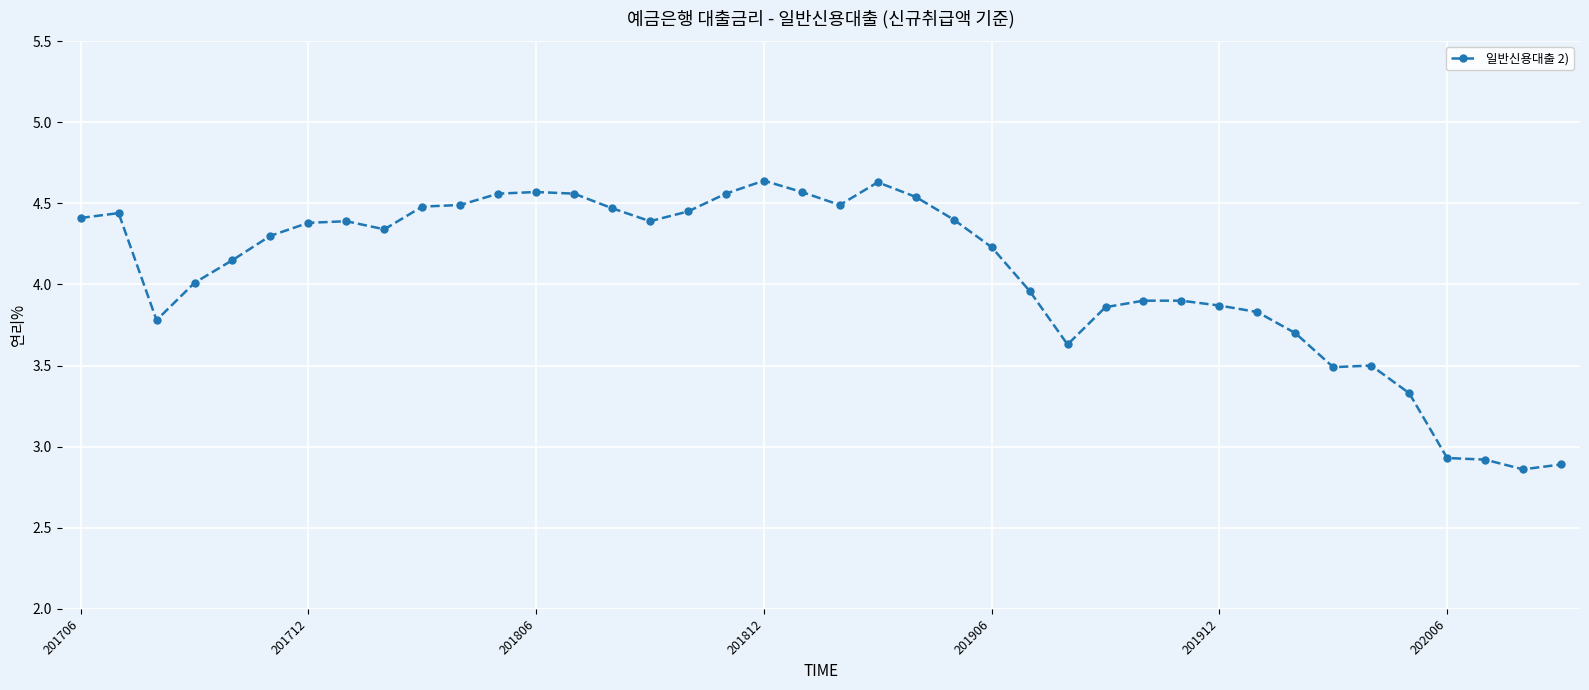

True or false: there are more than 1 points higher than both neighbors.

True